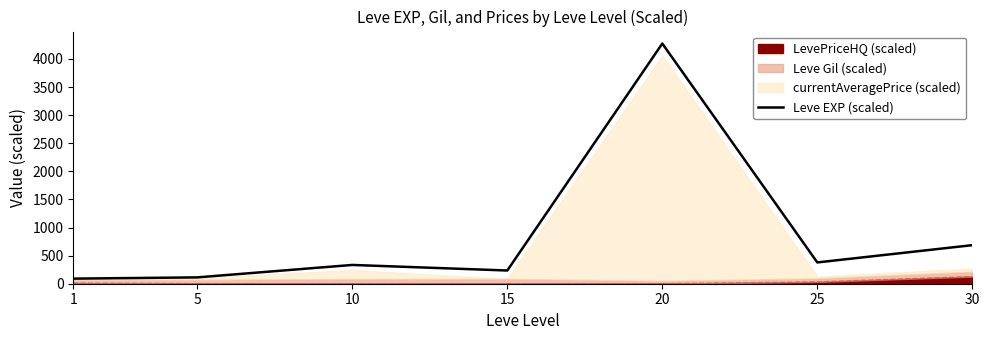

What is the value of the 7th point from the left?

686.4